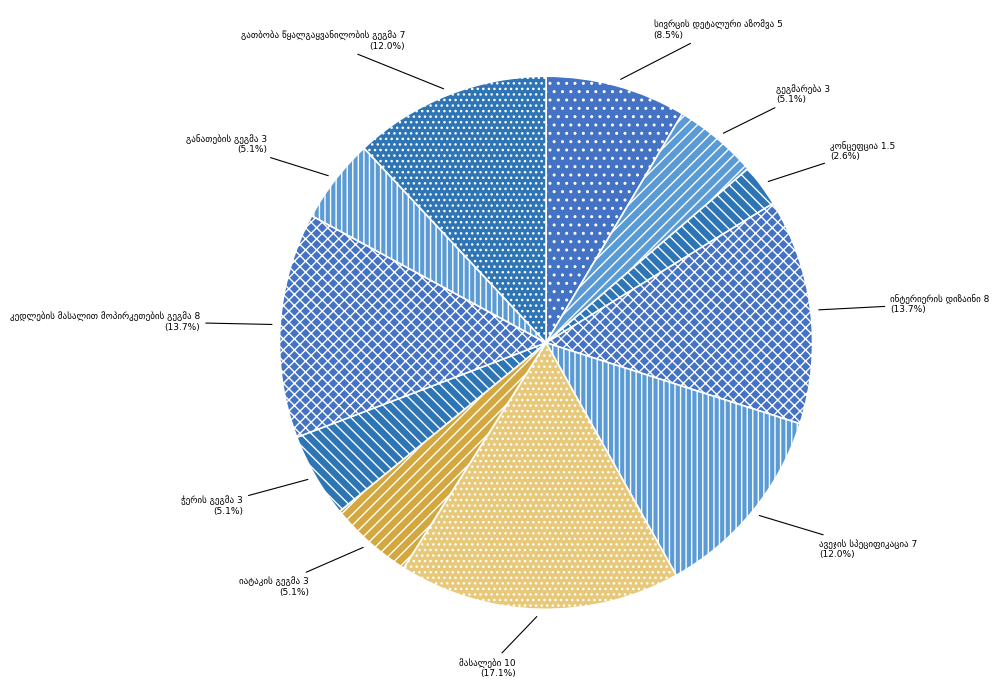

Is there a majority slice in this chart?

No